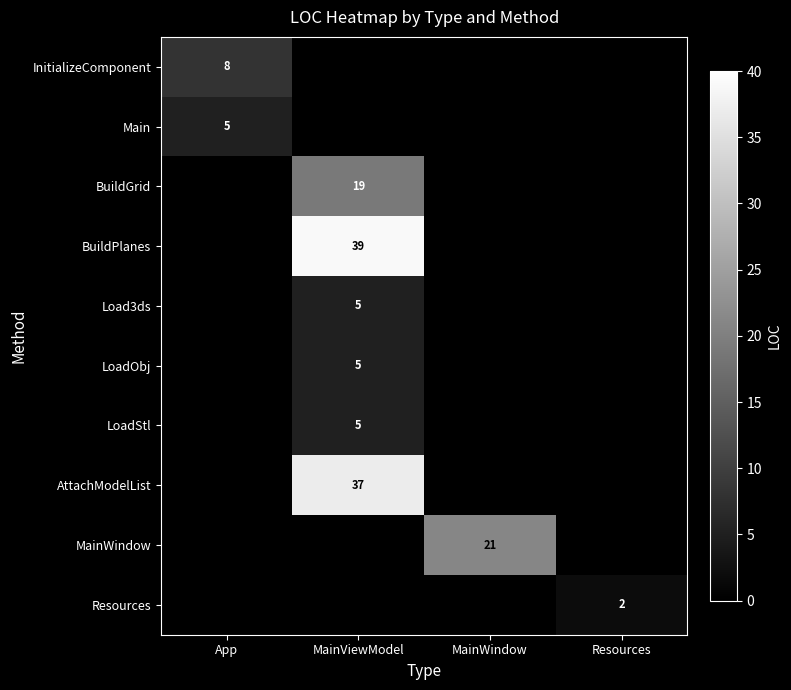

The InitializeComponent series shows 3 at App. True or false?

False